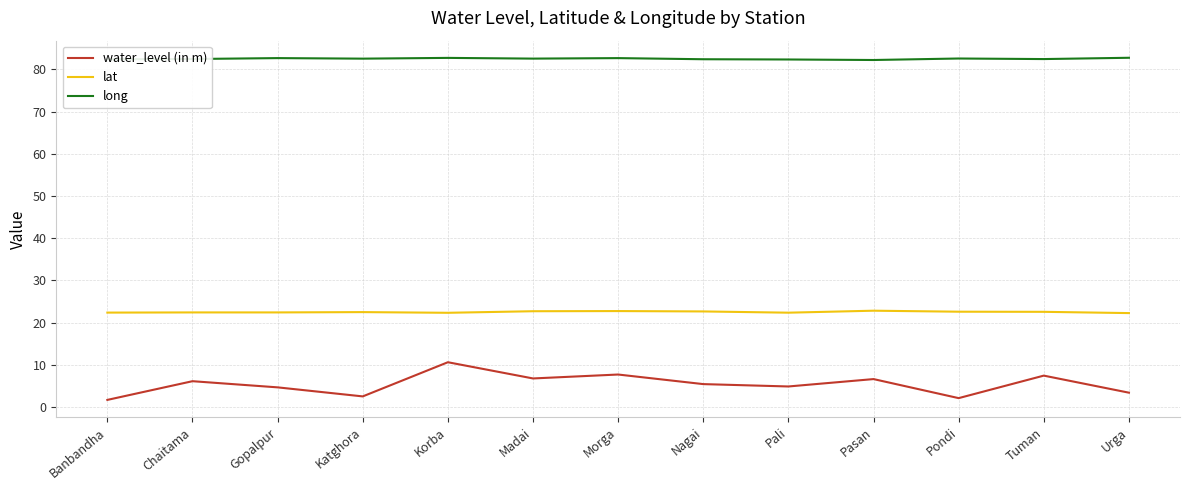

What position from the right is Madai?

8